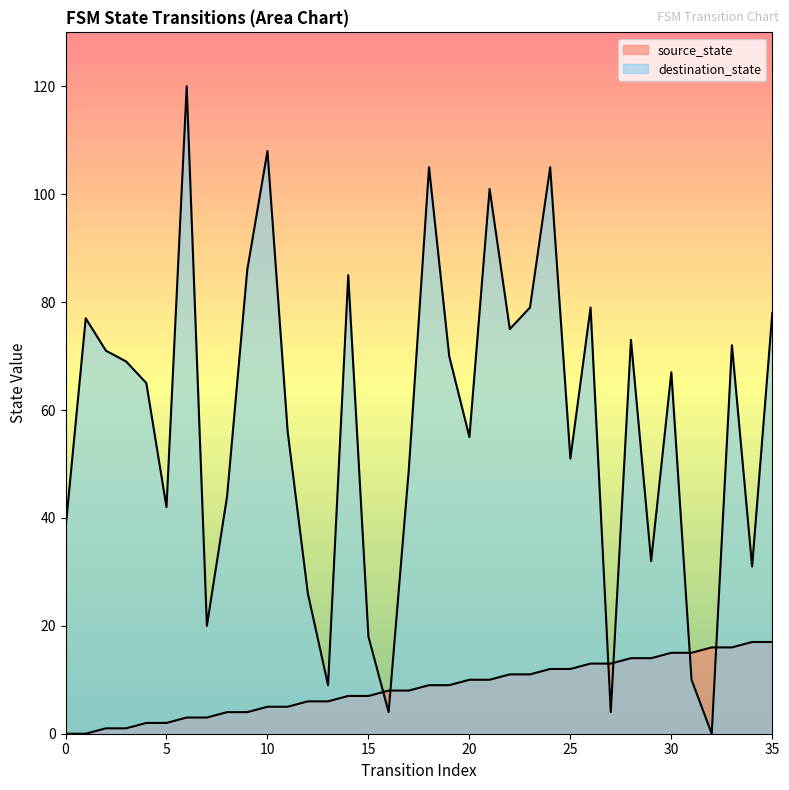

Between 28 and 11, which is larger?

28